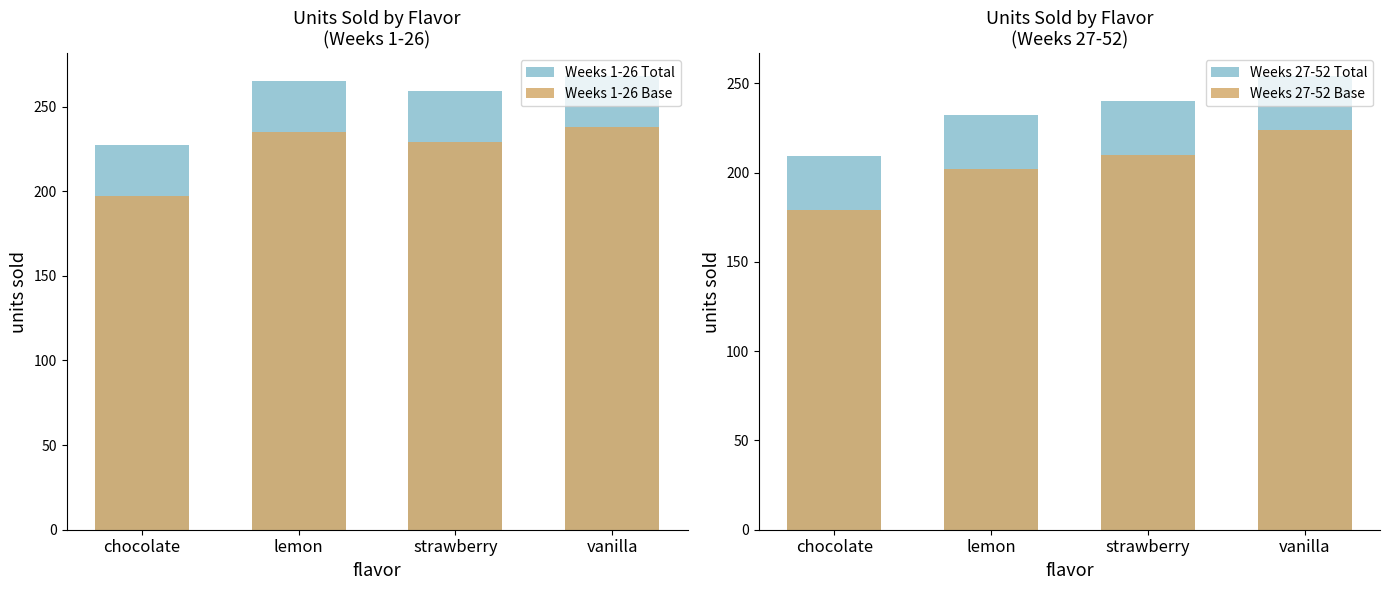

What is the difference between the maximum and minimum values in the Weeks 1-26 Total series?

41